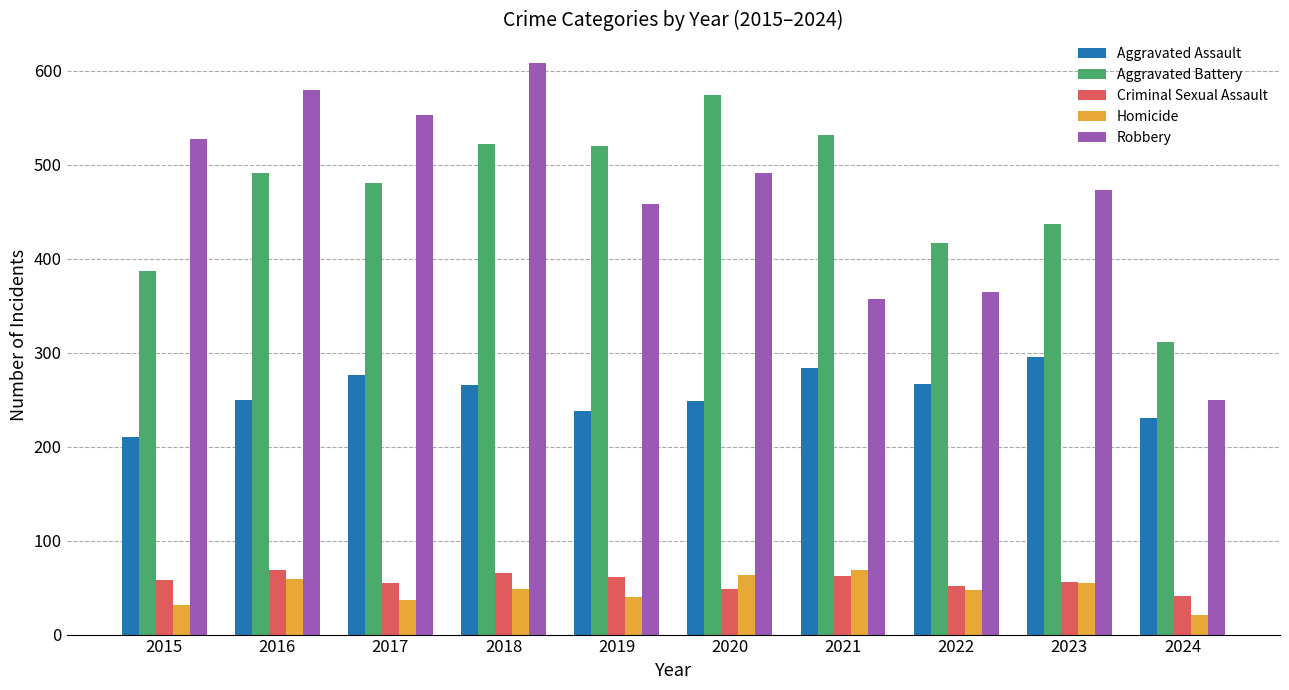

What is the sum of the Aggravated Assault values at 2023 and 2017?

571